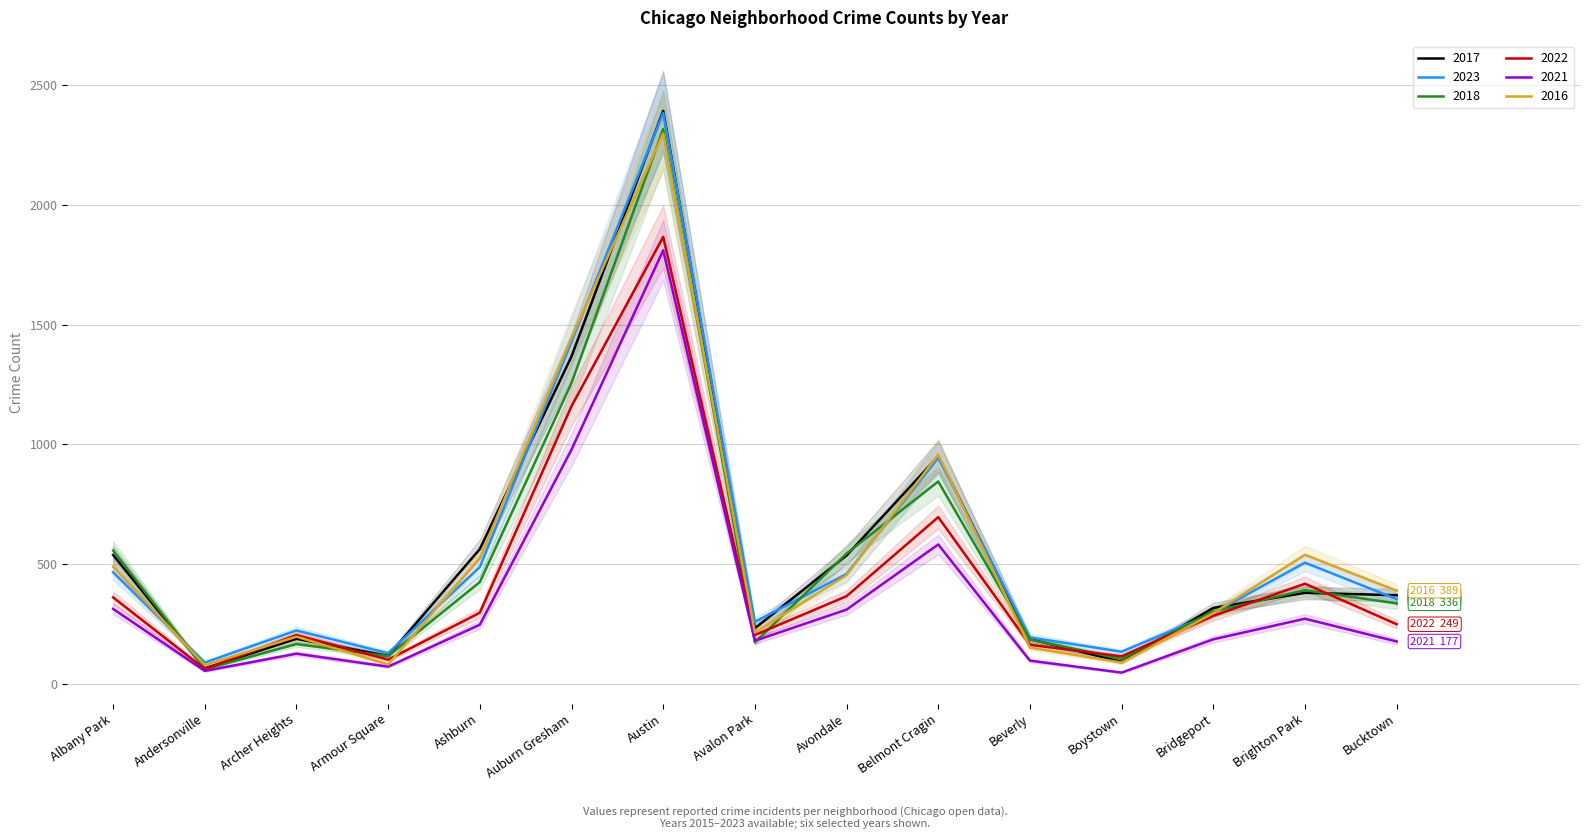

What is the label of the 2nd point from the left?

Andersonville